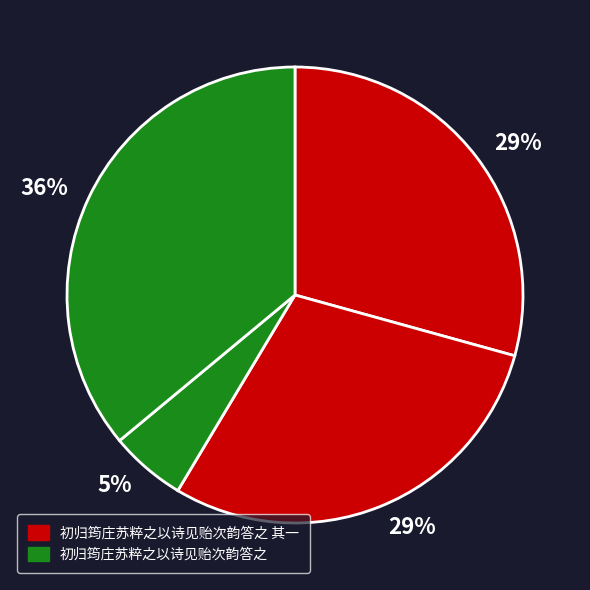

Is there a majority slice in this chart?

No